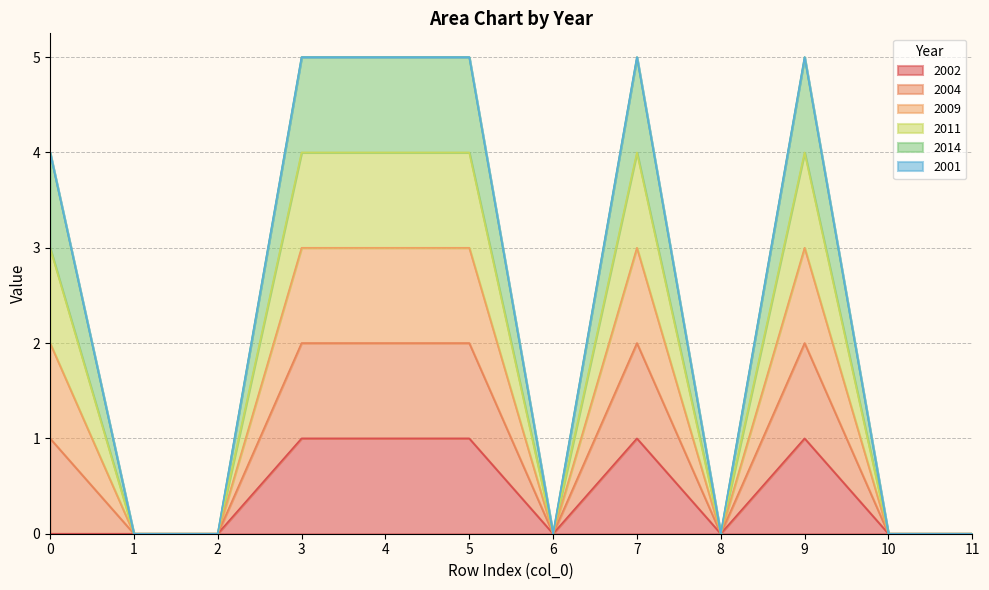

Does the chart have visible grid lines?

Yes